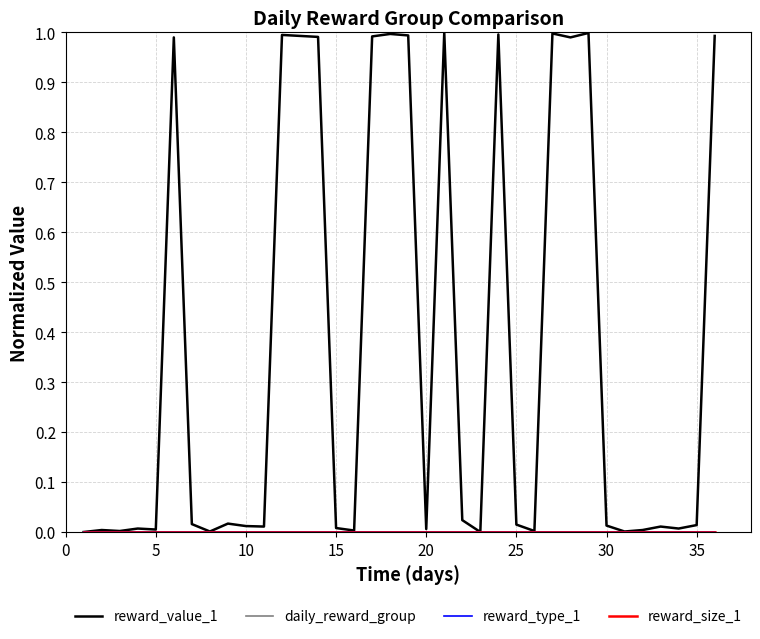

Does the chart display data point markers on the line(s)?

No